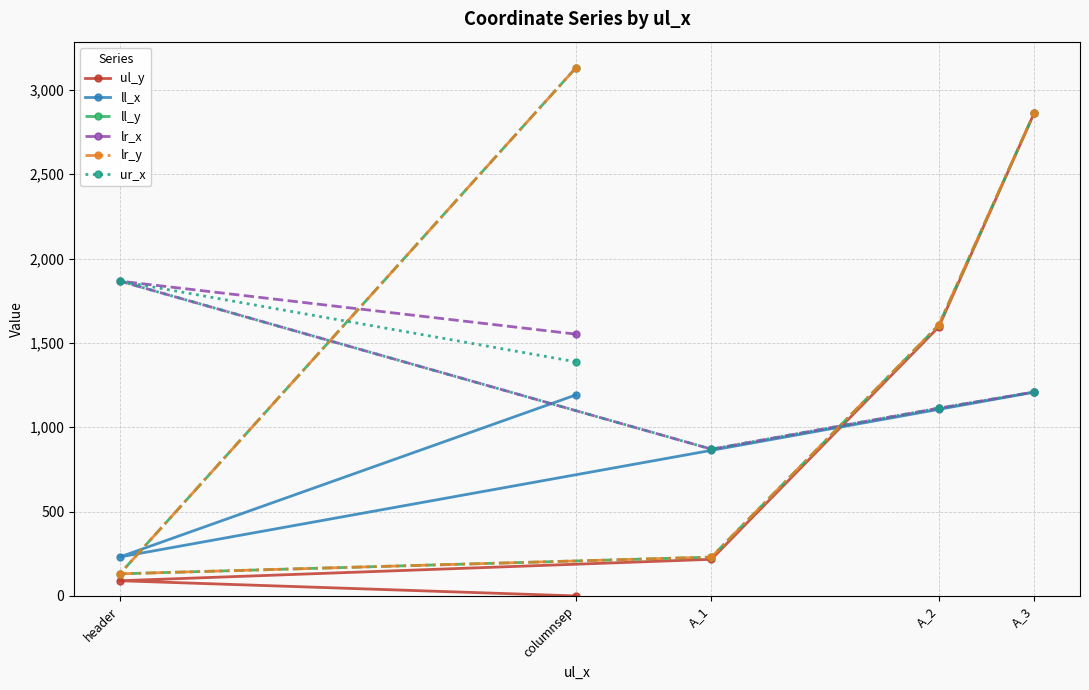

How many data points does each series have?

5